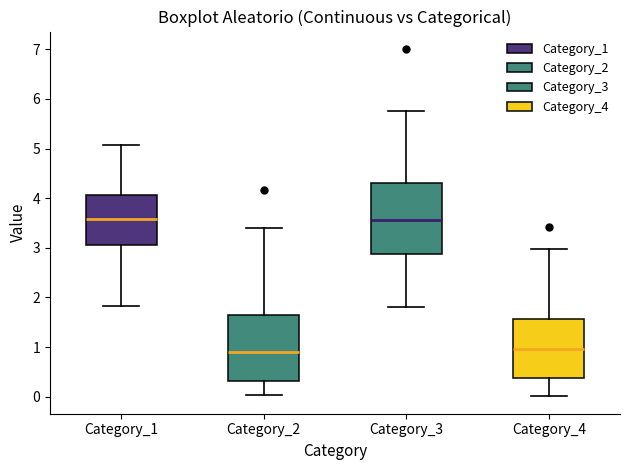

Reading left to right, transcribe this box plot: for each box, give where its median line is, the range the box spans, and where its two whiskers end, as read against the y-axis. The values are not printed on the chart, so give them approximately, as read against the axis.

Category_1: median 3.6, box 3.1 to 4.1, whiskers 1.8 to 5.1
Category_2: median 0.9, box 0.3 to 1.7, whiskers 0.0 to 3.4
Category_3: median 3.6, box 2.9 to 4.3, whiskers 1.8 to 5.7
Category_4: median 1.0, box 0.4 to 1.6, whiskers 0.0 to 3.0